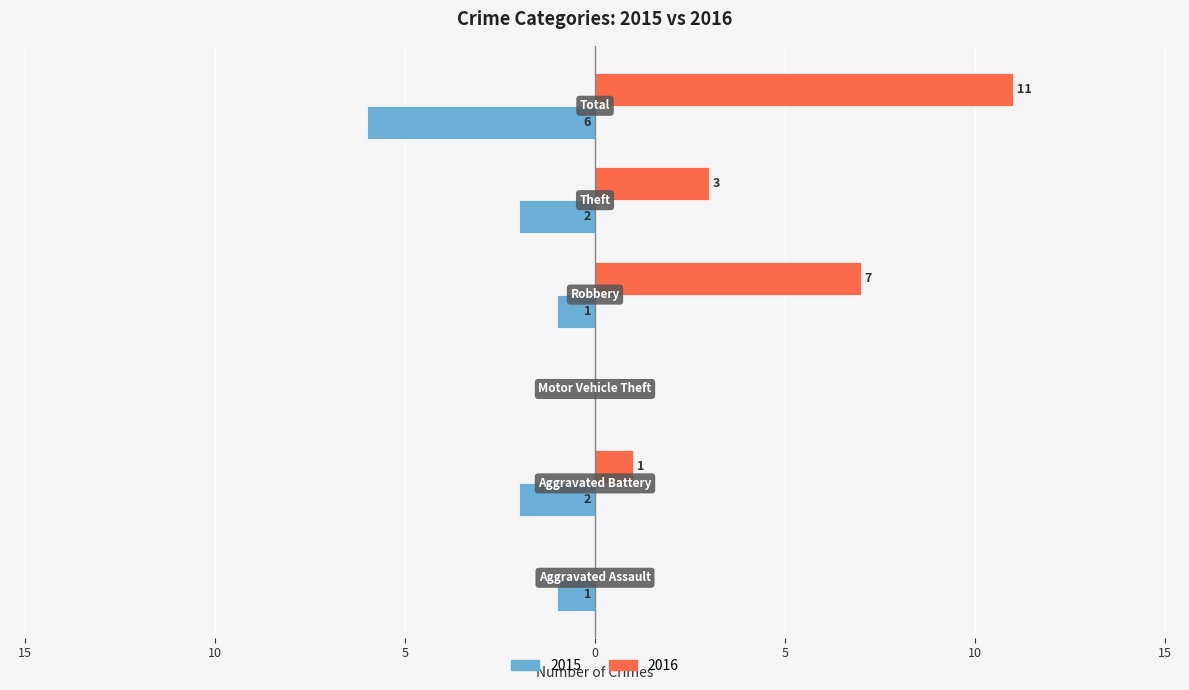

List the labels in order of 2016 value, largest first.

Total, Robbery, Theft, Aggravated Battery, Aggravated Assault, Motor Vehicle Theft